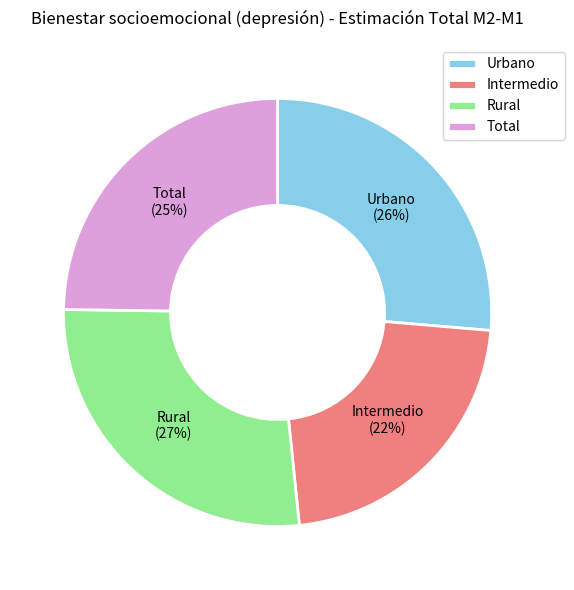

The Total slice represents 25% of the pie. True or false?

True